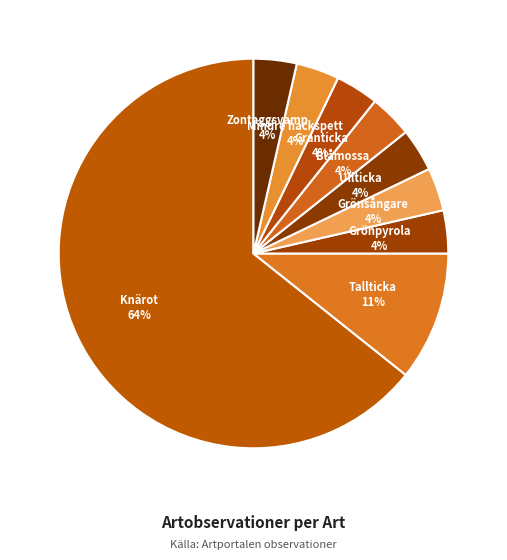

The Knärot slice represents 73% of the pie. True or false?

False